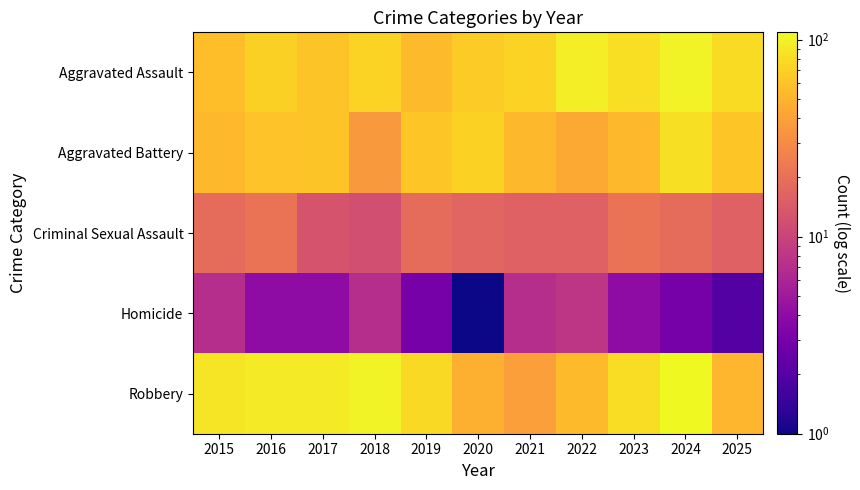

What is the minimum value shown in the chart?

1